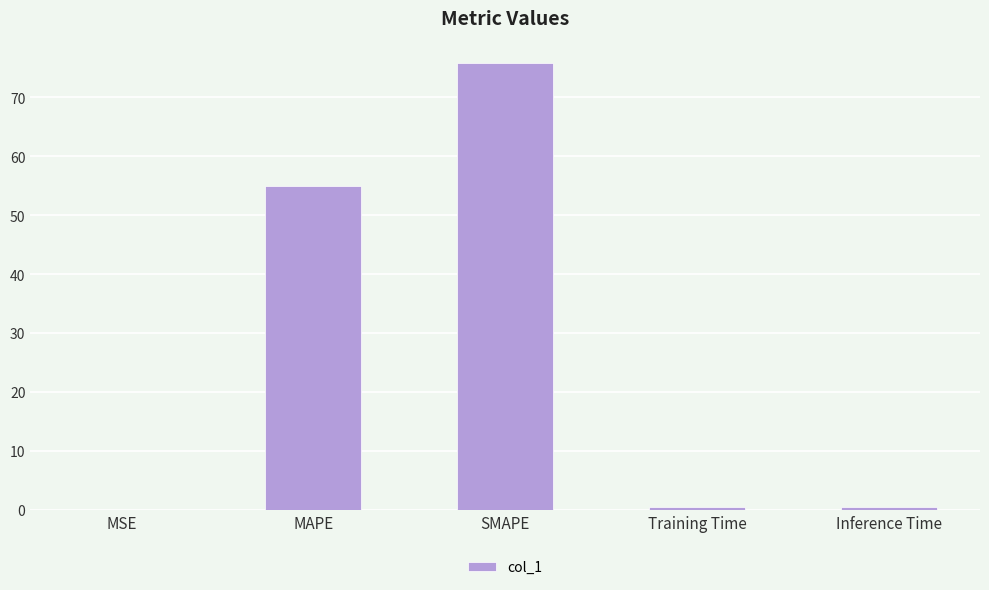

What is the maximum value shown in the chart?

75.8